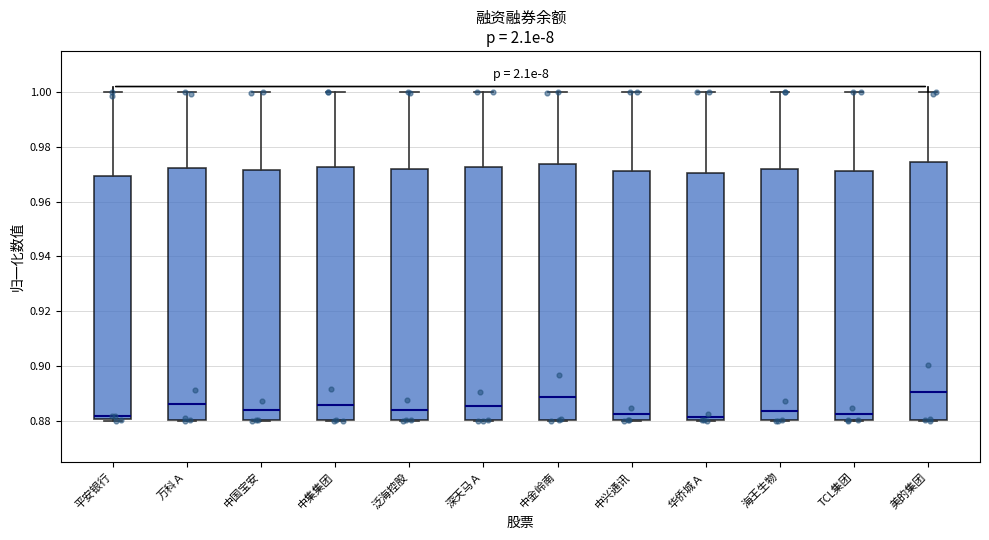

Where does the upper whisker of the box for TCL集团 end on the y-axis? The values are not printed on the chart, so give them approximately, as read against the axis.

1.000